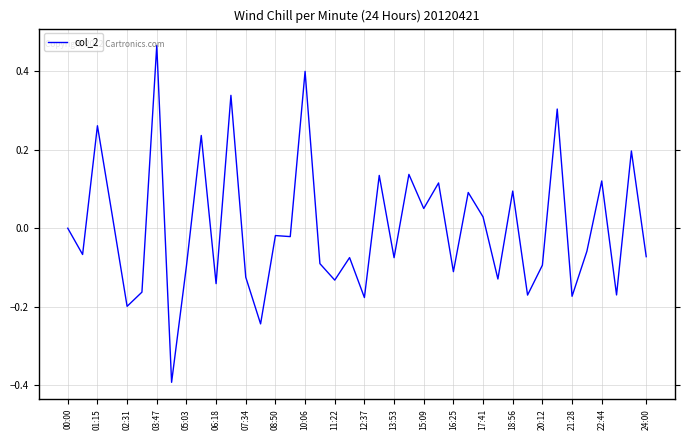

What is the difference between the maximum and minimum values?

0.9